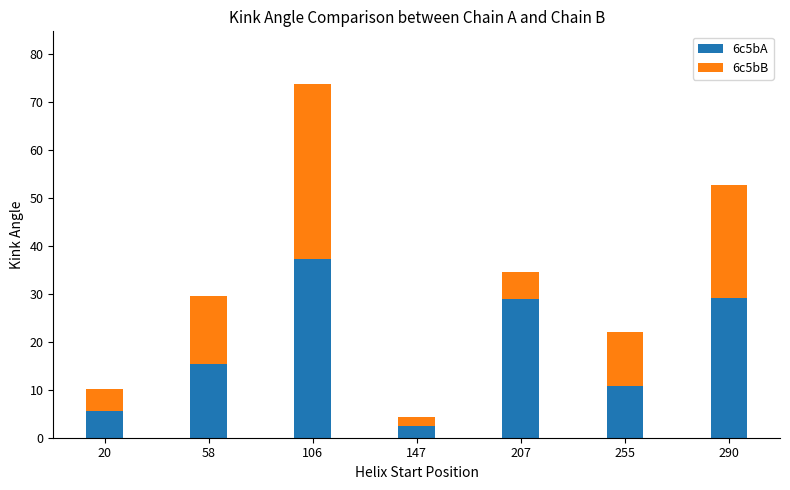

What is the value of the 6c5bA bar at the 1st from the left?

5.6